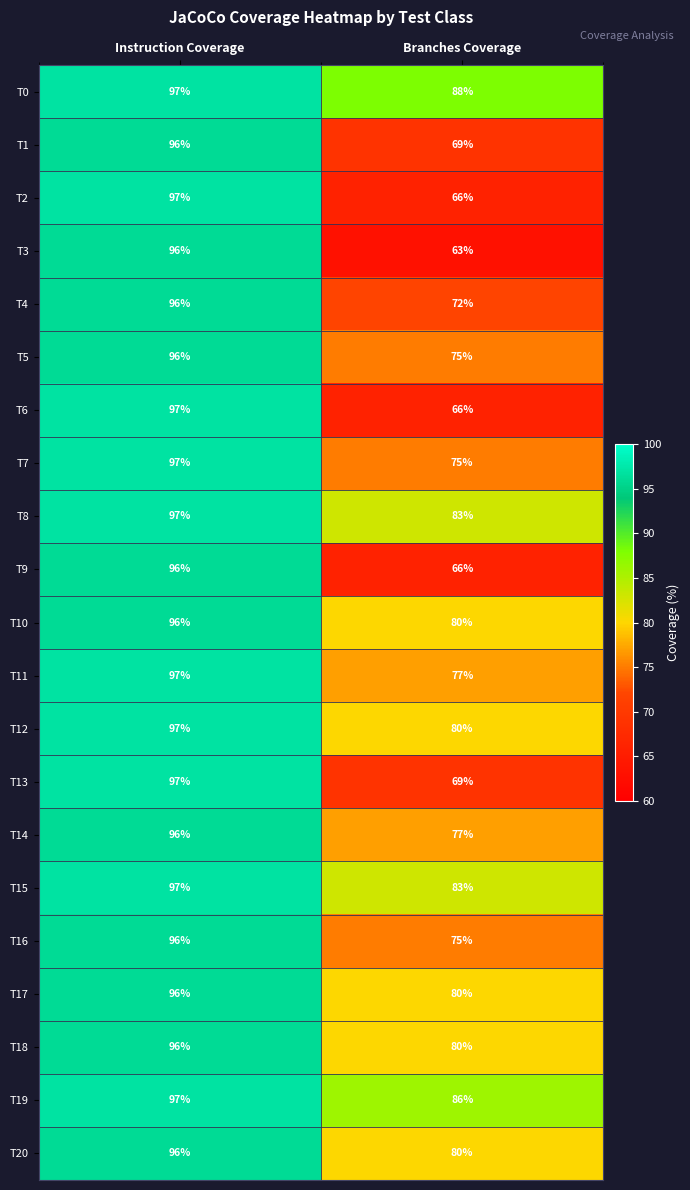

What is the total value across all series at Instruction Coverage?

2026